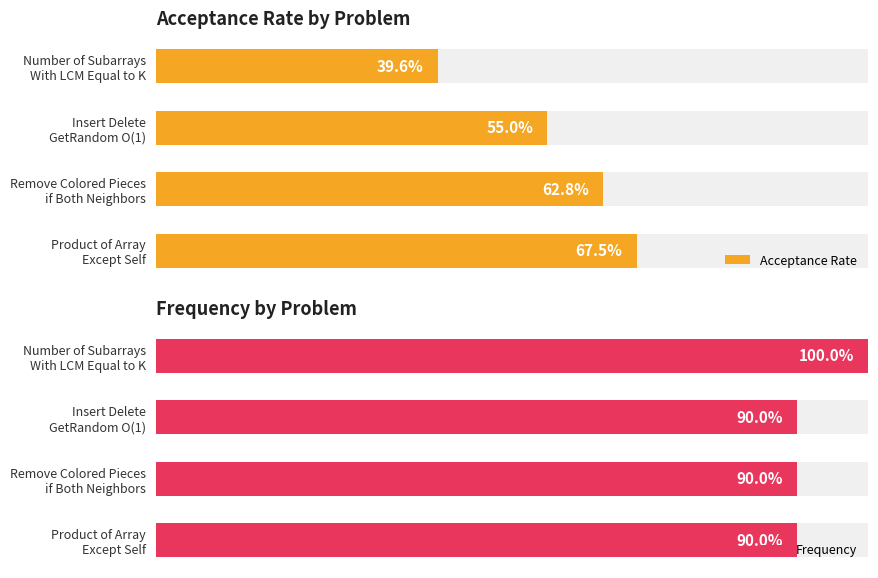

At how many categories does at least one series exceed 98?

1